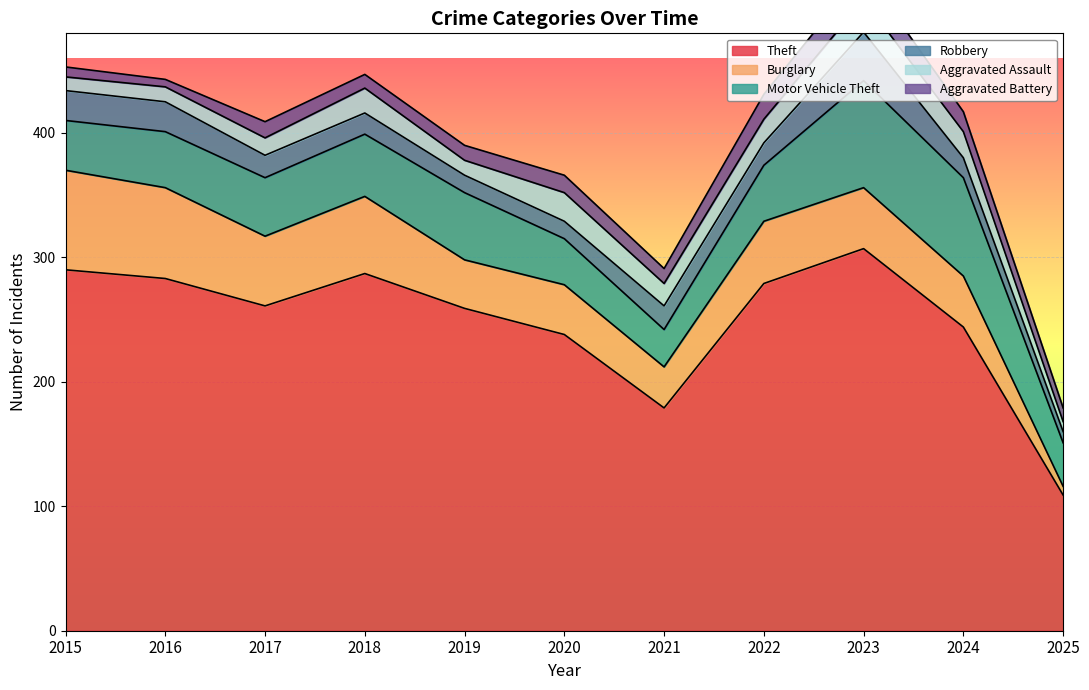

True or false: Motor Vehicle Theft and Robbery intersect in this chart.

False